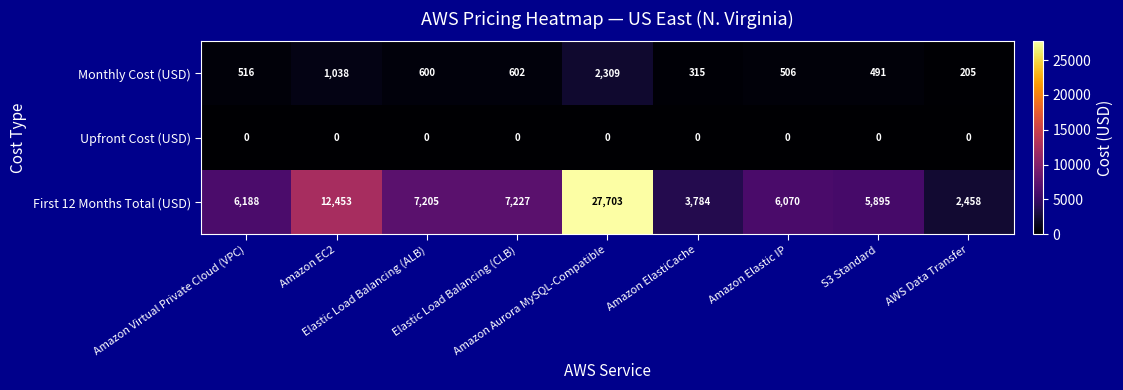

Which series has the largest total across all categories?

First 12 Months Total (USD)